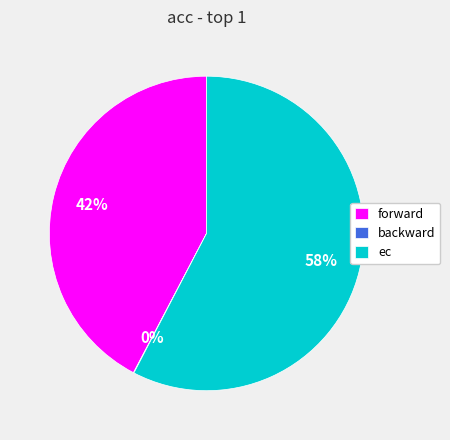

Which slice is the largest?

ec